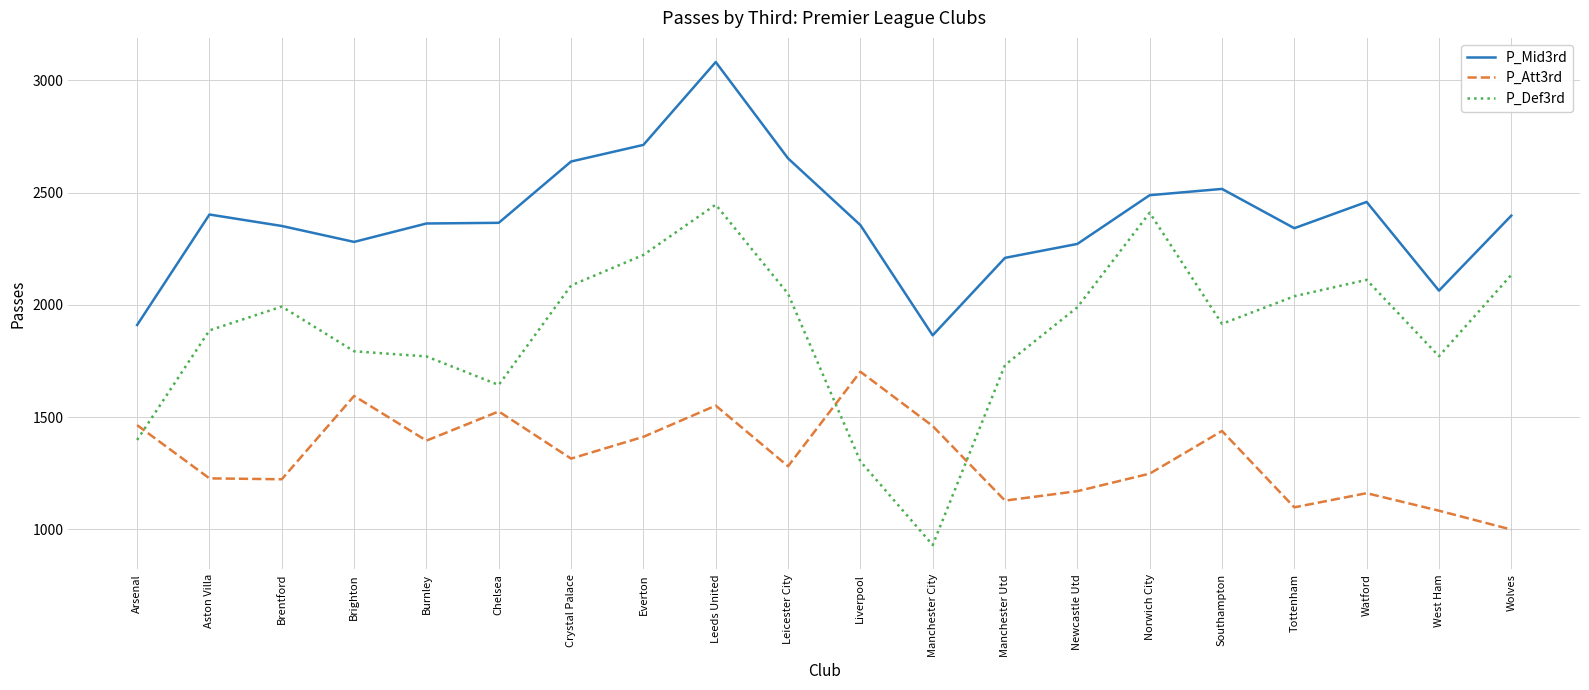

At which category is the sum across all series the highest?

Leeds United